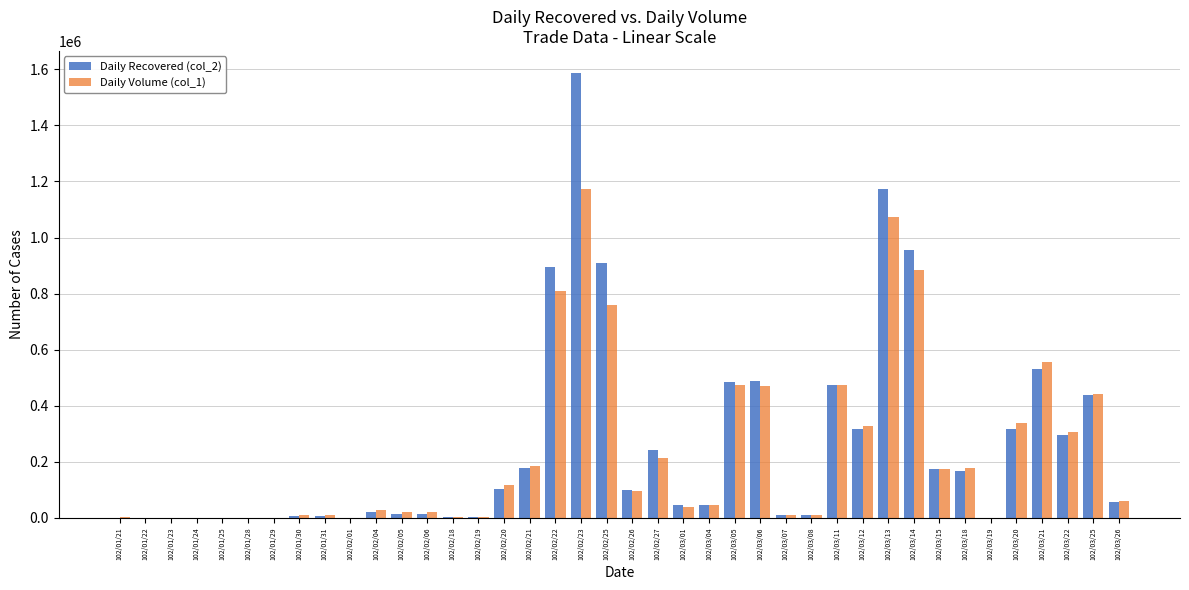

The value of Daily Volume (col_1) at 102/03/25 is 695922. True or false?

False